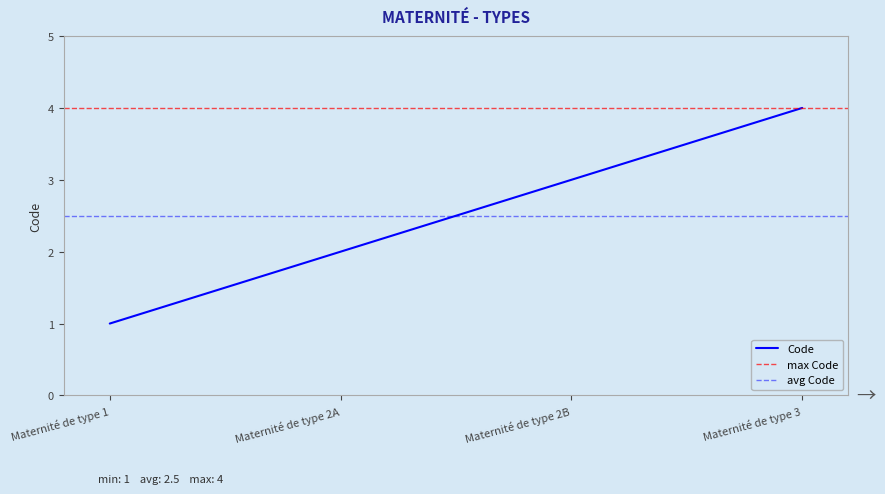

Reading left to right, extract all data points from this chart.

Maternité de type 1=1	Maternité de type 2A=2	Maternité de type 2B=3	Maternité de type 3=4